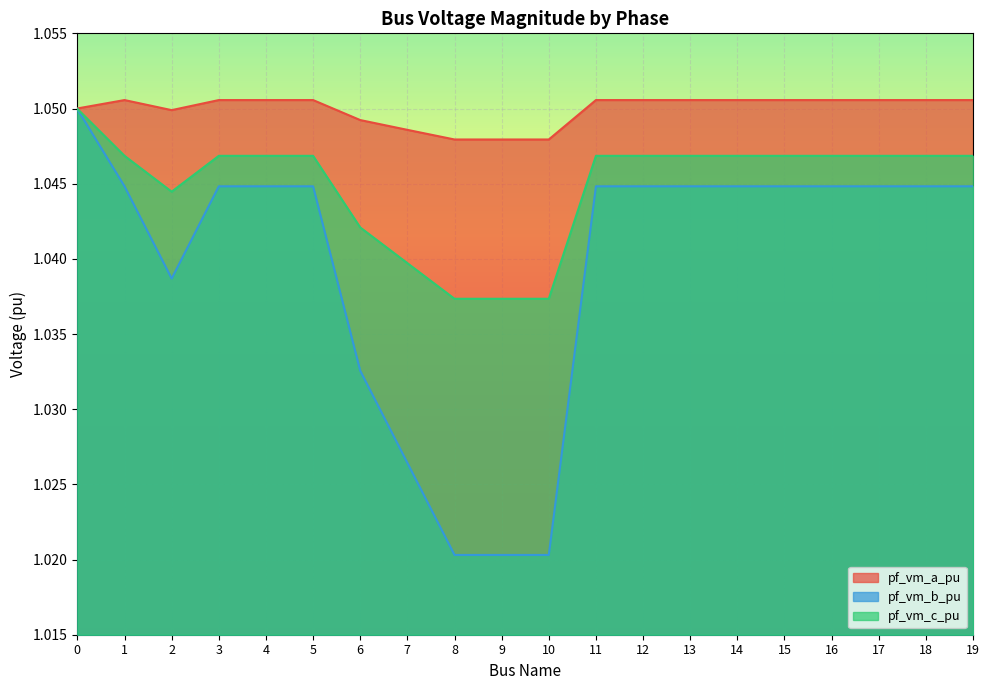

Reading right to left, transcribe all the data shown in this chart.

pf_vm_a_pu: 19=1.1	18=1.1	17=1.1	16=1.1	15=1.1	14=1.1	13=1.1	12=1.1	11=1.1	10=1.0	9=1.0	8=1.0	7=1.0	6=1.0	5=1.1	4=1.1	3=1.1	2=1.0	1=1.1	0=1.1
pf_vm_b_pu: 19=1.0	18=1.0	17=1.0	16=1.0	15=1.0	14=1.0	13=1.0	12=1.0	11=1.0	10=1.0	9=1.0	8=1.0	7=1.0	6=1.0	5=1.0	4=1.0	3=1.0	2=1.0	1=1.0	0=1.0
pf_vm_c_pu: 19=1.0	18=1.0	17=1.0	16=1.0	15=1.0	14=1.0	13=1.0	12=1.0	11=1.0	10=1.0	9=1.0	8=1.0	7=1.0	6=1.0	5=1.0	4=1.0	3=1.0	2=1.0	1=1.0	0=1.0